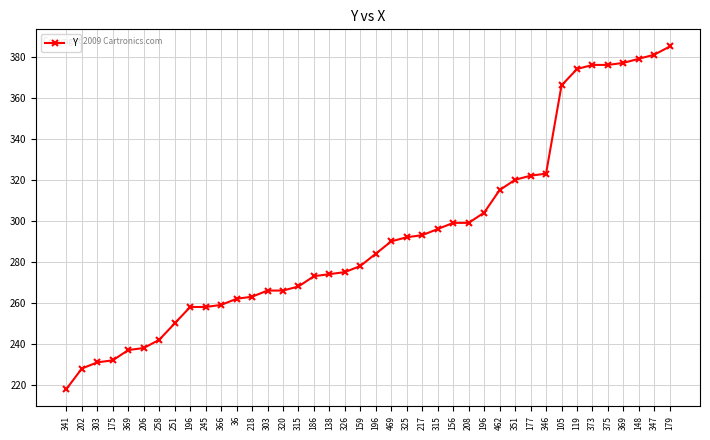

How many lines are shown in the chart?

1